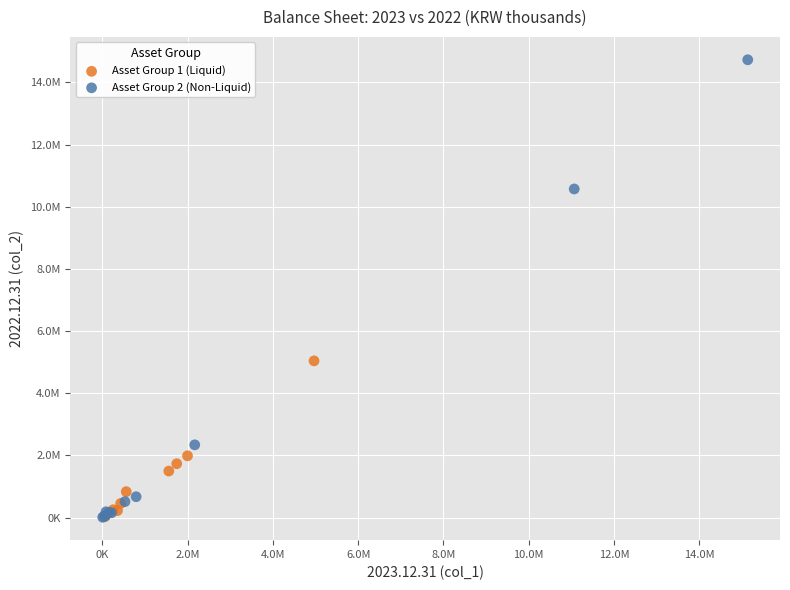

What are all the series names shown in the legend?

Asset Group 1 (Liquid), Asset Group 2 (Non-Liquid)